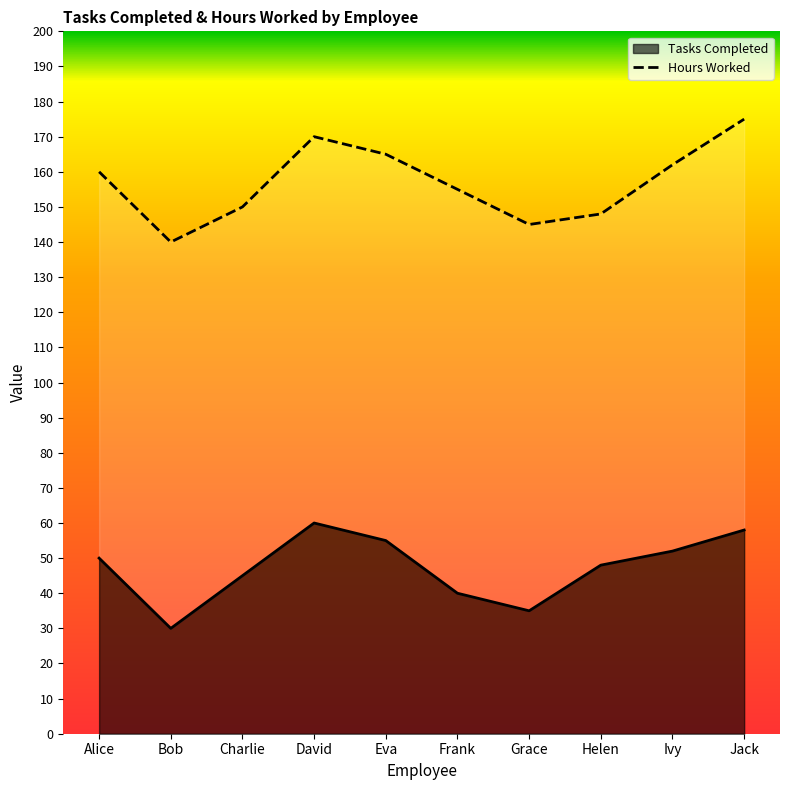

The value of Tasks Completed at Bob is 14. True or false?

False